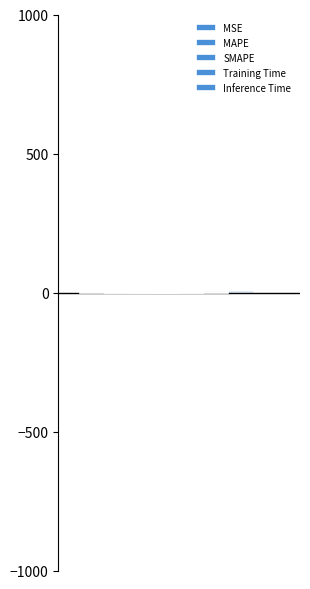

Reading left to right, list all the values displayed in this chart.

MSE=0.0	MAPE=0.3	SMAPE=0.2	Training Time=4.5	Inference Time=0.0